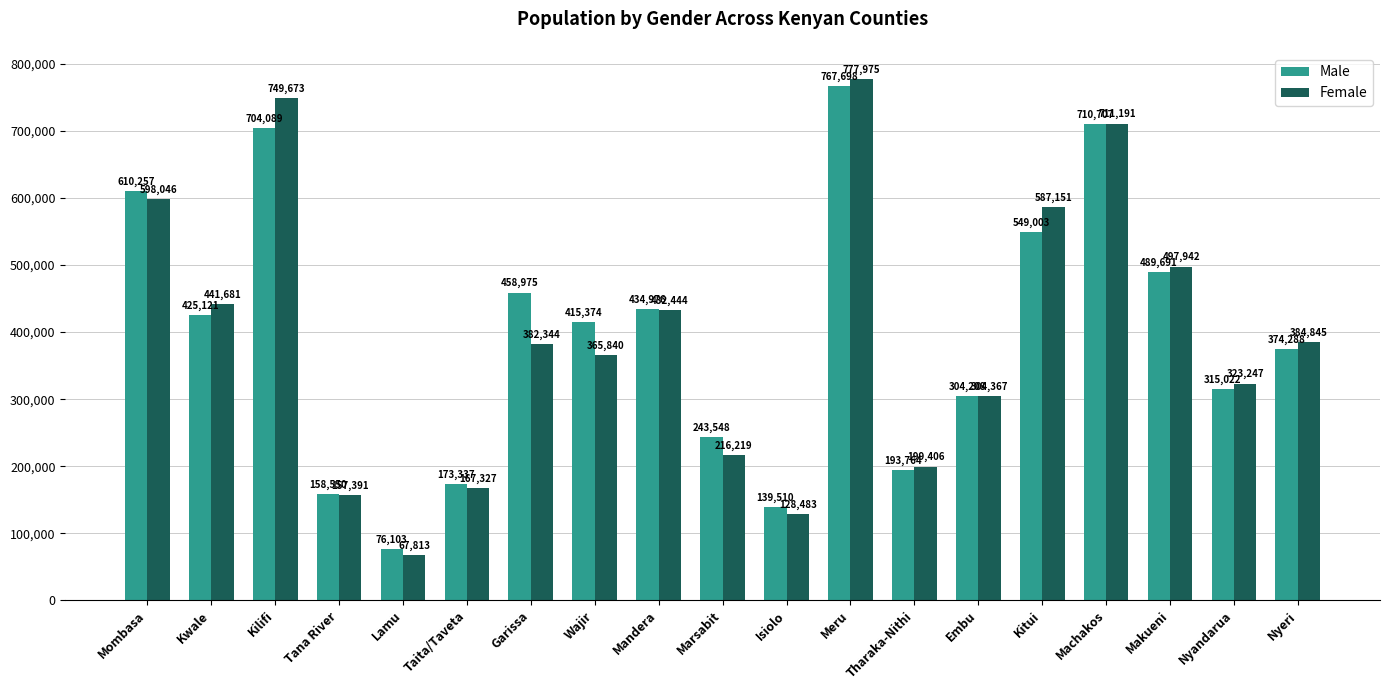

At which category does the chart reach its minimum across all series?

Lamu